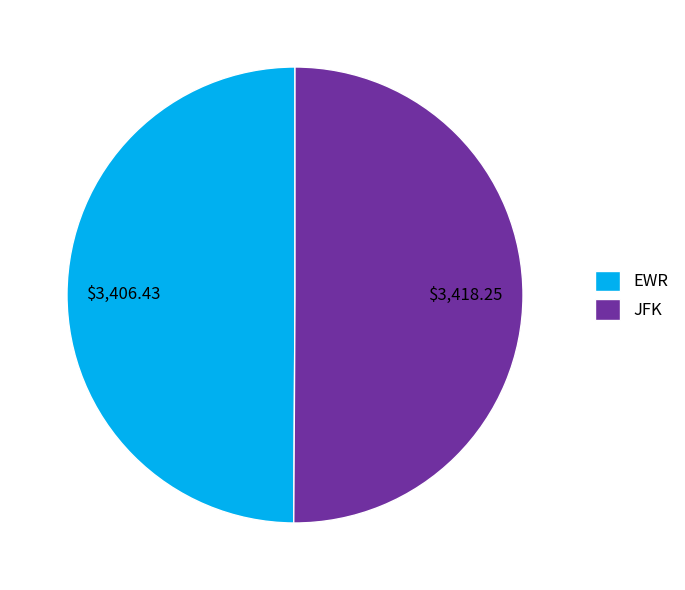

Approximately how many times larger is the value at JFK compared to EWR?

1.0